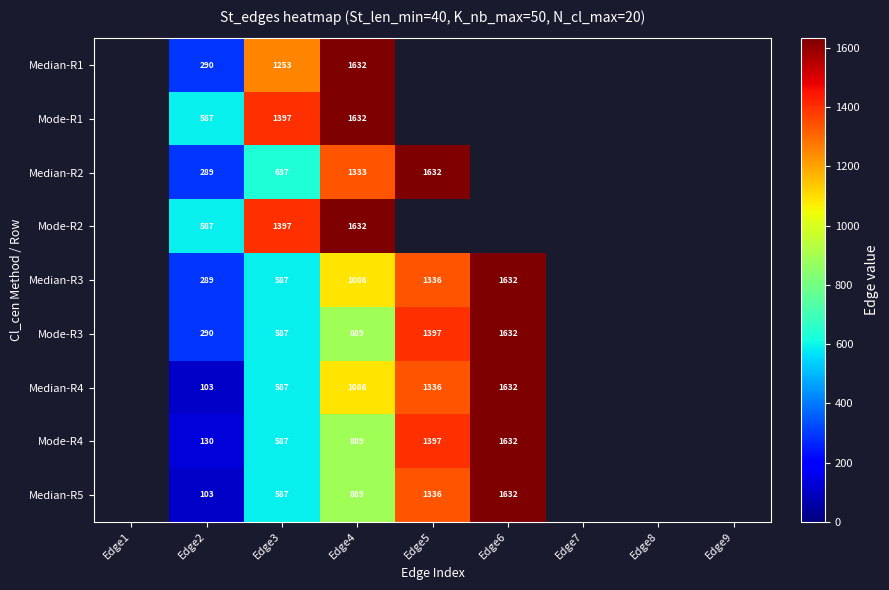

What is the total value across all series at Edge2?

2668